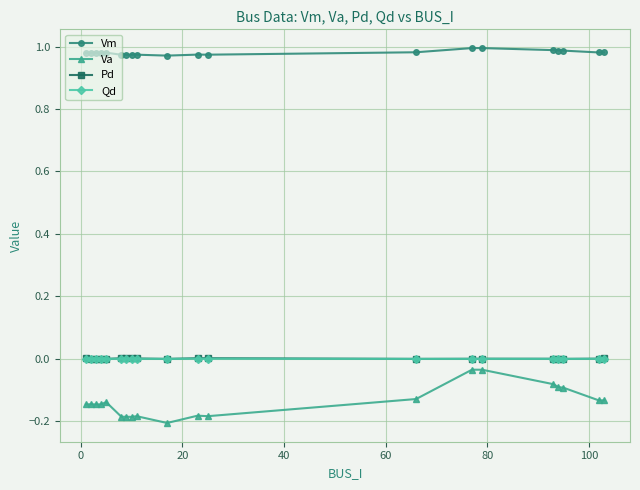

Which series has the largest total across all categories?

Vm